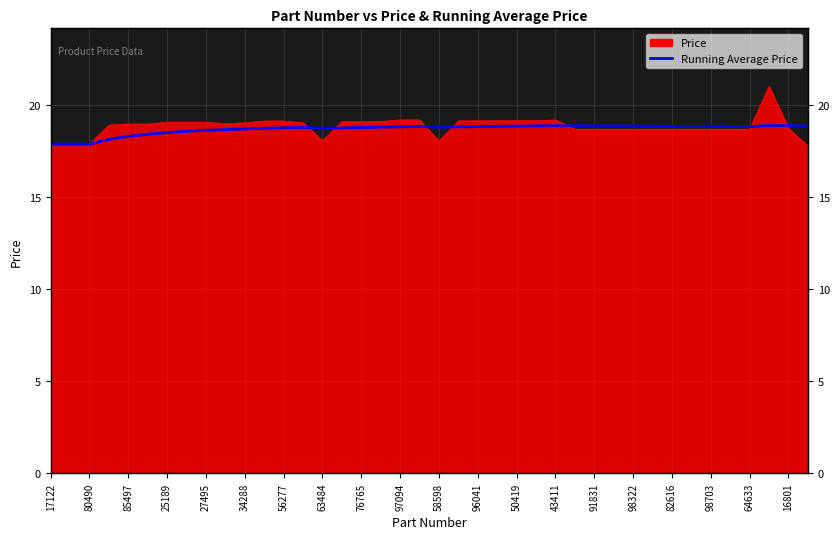

List the labels in order of value, largest first.

37, 38, 26, 27, 25, 28, 29, 24, 30, 39, 31, 32, 23, 33, 16801, 34, 35, 22, 36, 64633, 21, 20, 98703, 43411, 82616, 50419, 98322, 91831, 96041, 58598, 97094, 76765, 63484, 56277, 34288, 27495, 25189, 17122, 80490, 85497